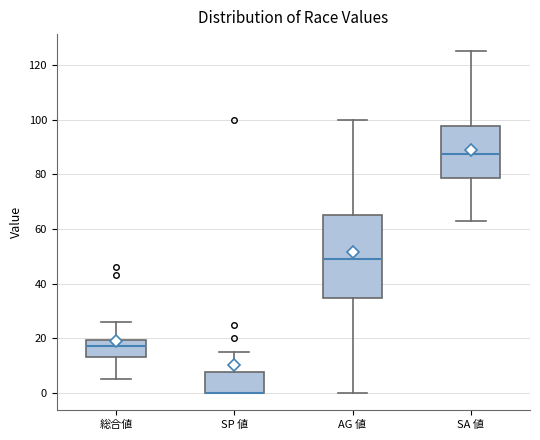

Reading left to right, transcribe this box plot: for each box, give where its median line is, the range the box spans, and where its two whiskers end, as read against the y-axis. The values are not printed on the chart, so give them approximately, as read against the axis.

総合値: median 18, box 14 to 20, whiskers 6 to 26
SP 値: median 0 (drawn on the box's lower edge), box 0 to 8, whiskers 0 to 16
AG 値: median 50, box 34 to 66, whiskers 0 to 100
SA 値: median 88, box 78 to 98, whiskers 64 to 126